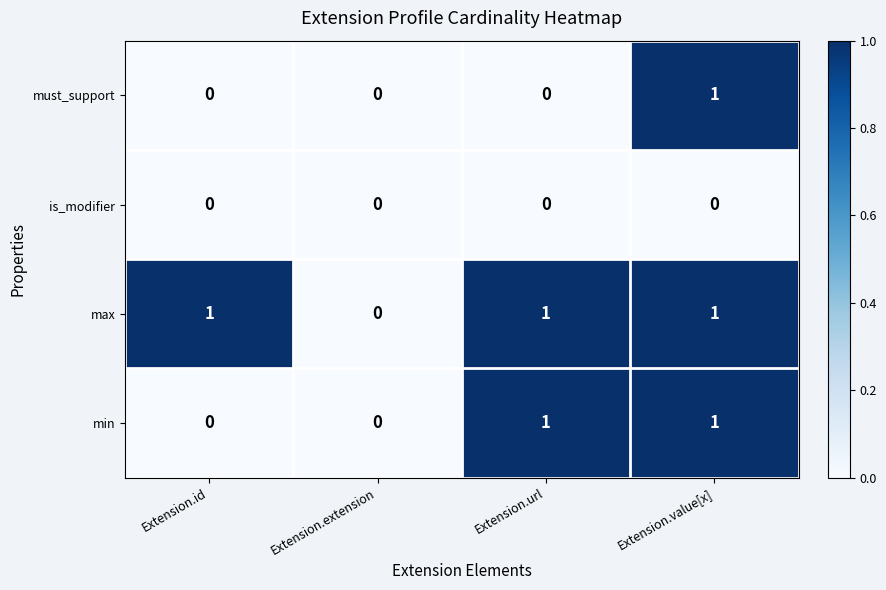

List the series in order of their overall mean, lowest first.

is_modifier, must_support, min, max